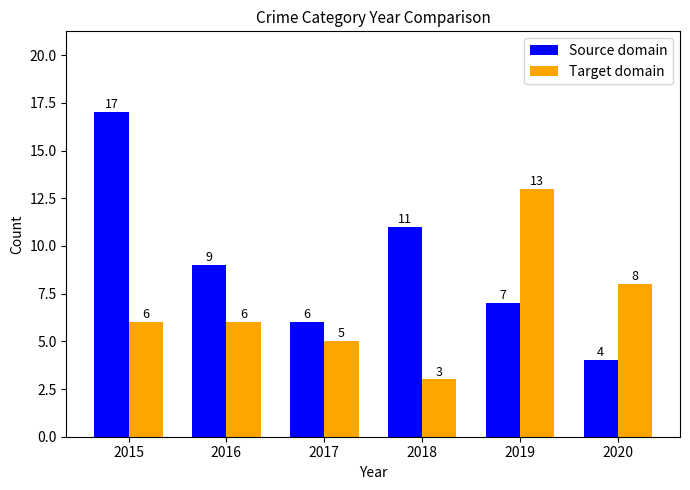

What is the value of the Source domain bar at the 4th from the left?

11